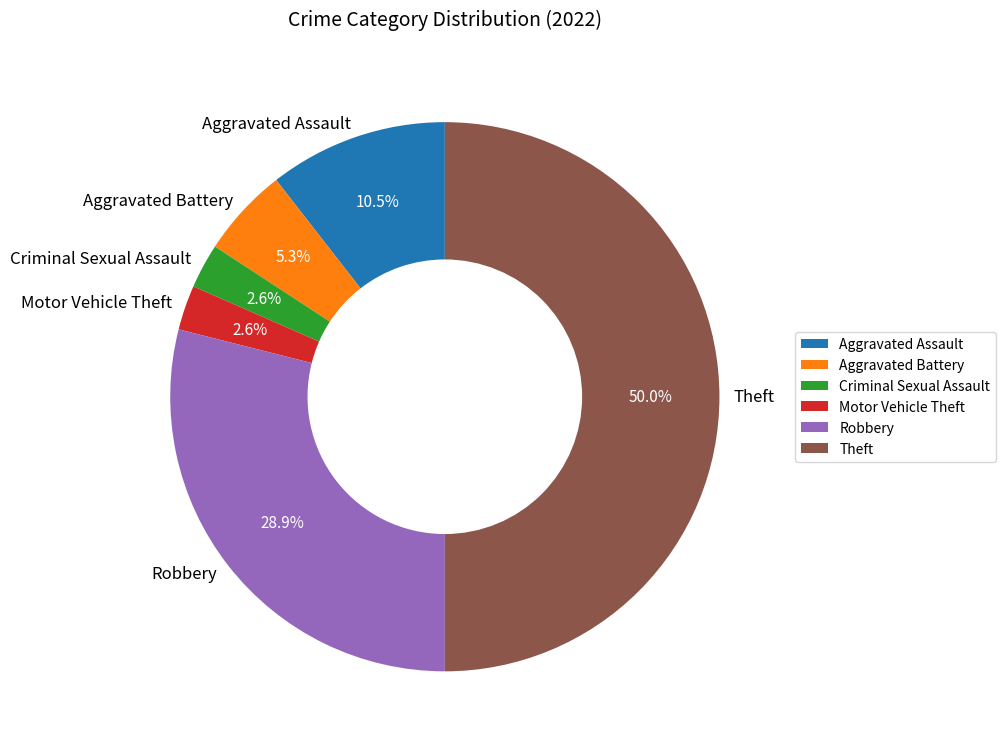

Approximately how many times larger is the value at Robbery compared to Aggravated Battery?

5.5